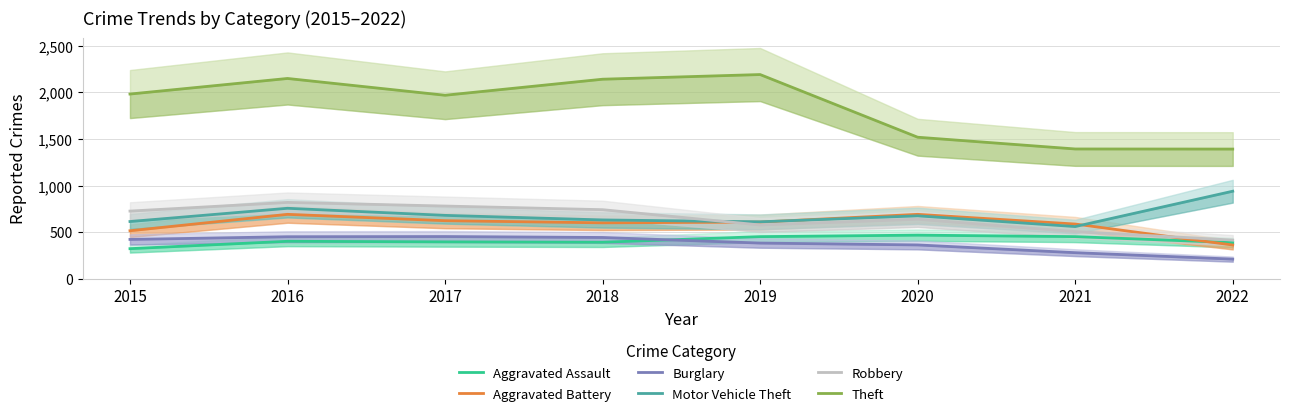

Where does the Aggravated Assault series first go above 402?

2019